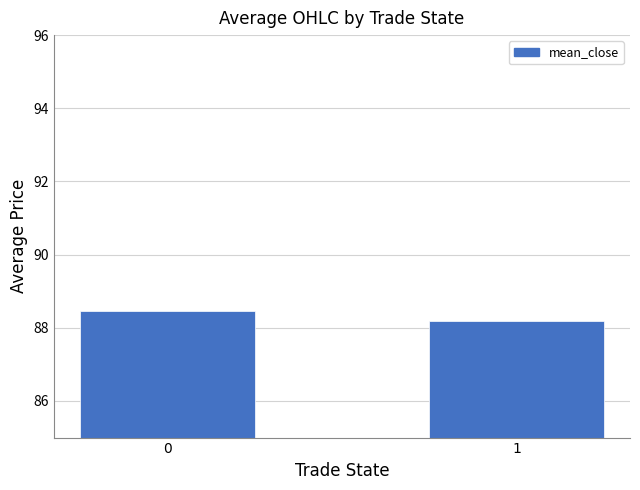

What is the change in value from 0 to 1?

-0.3